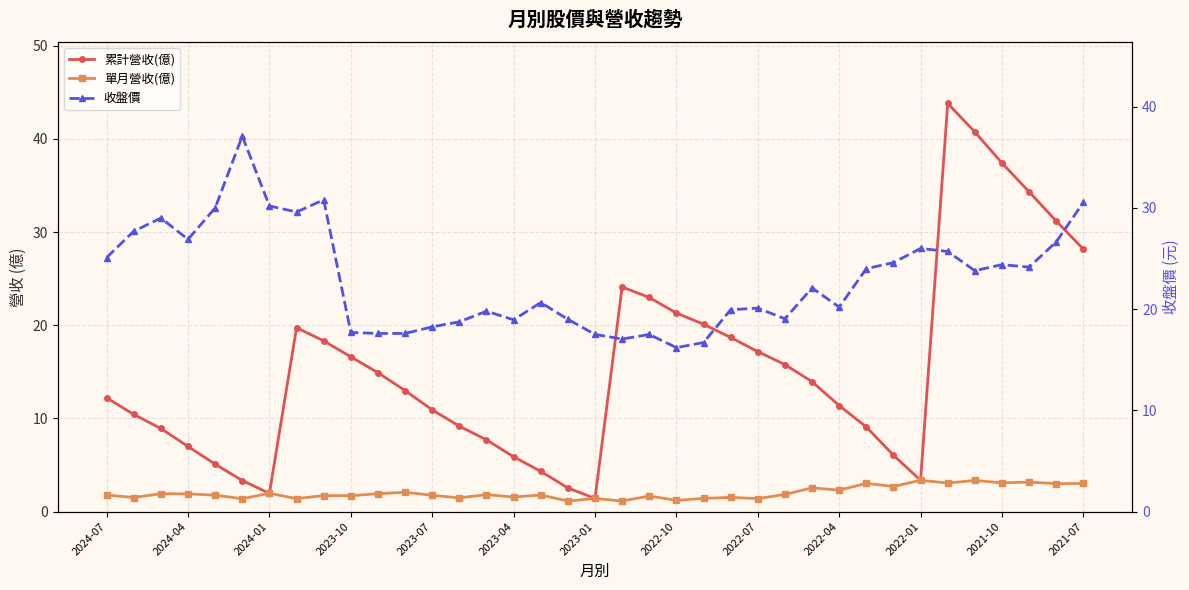

Is it true that 收盤價 equals 24.4 at 2021-10?

True